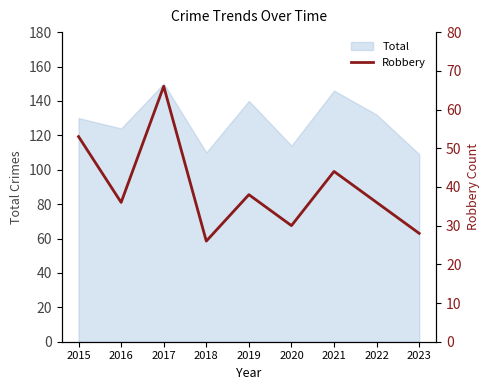

The Total series shows 114 at 2020. True or false?

True